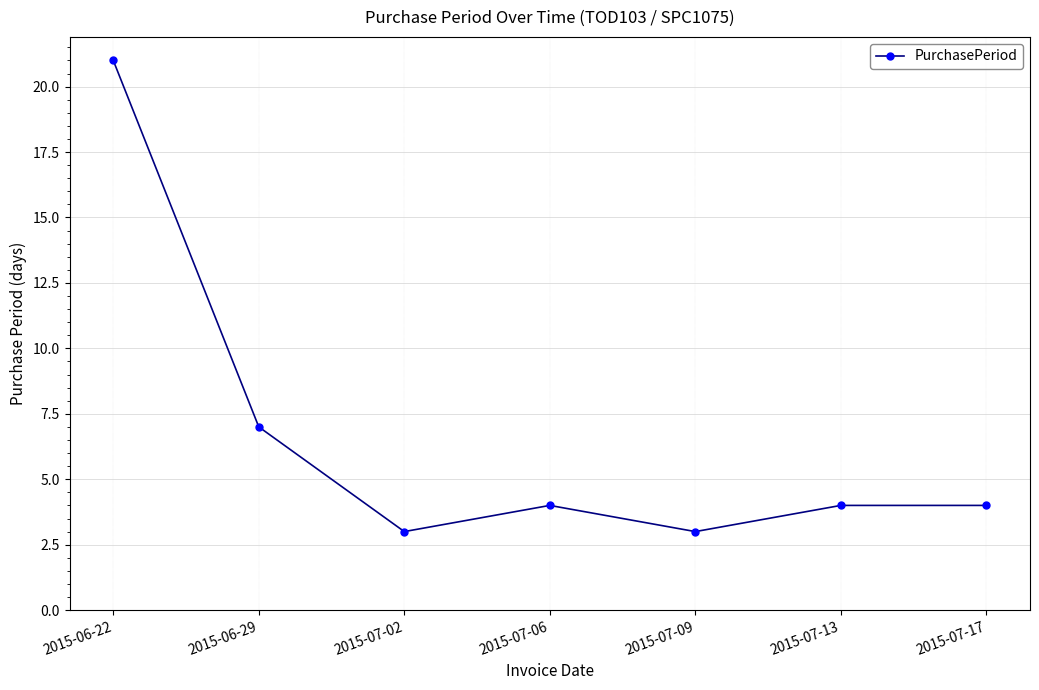

What is the difference between the maximum and second lowest values?

18